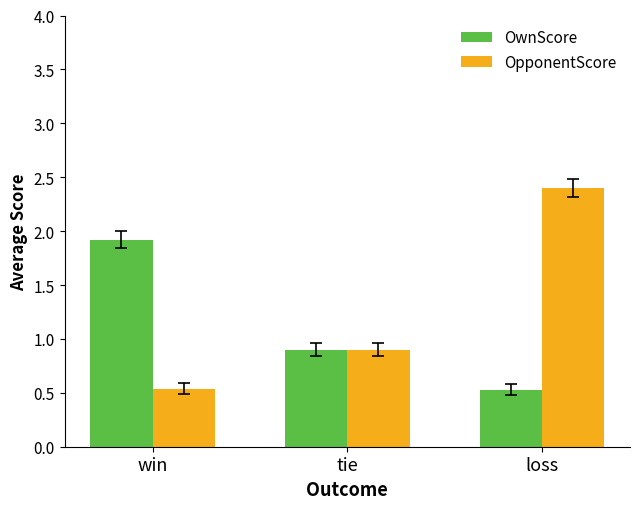

Which category has the highest value across all series?

loss